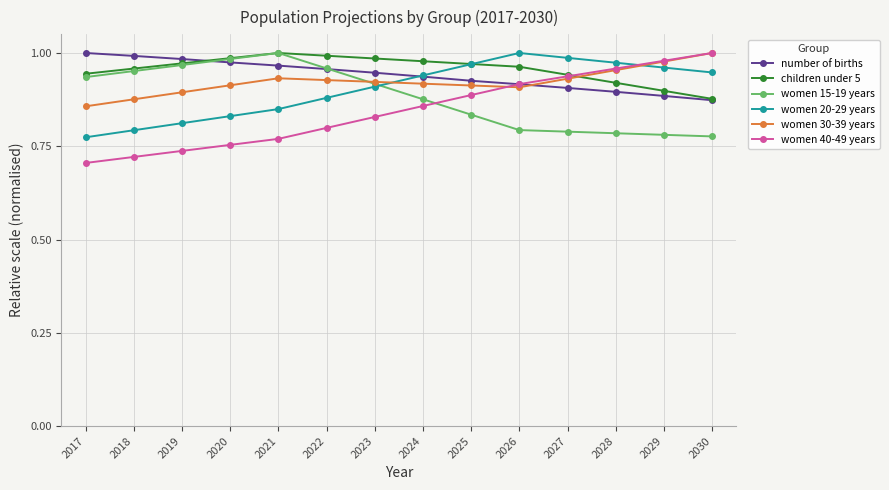

Is the value of women 30-39 years at 2026 greater than the value of number of births at 2022?

No